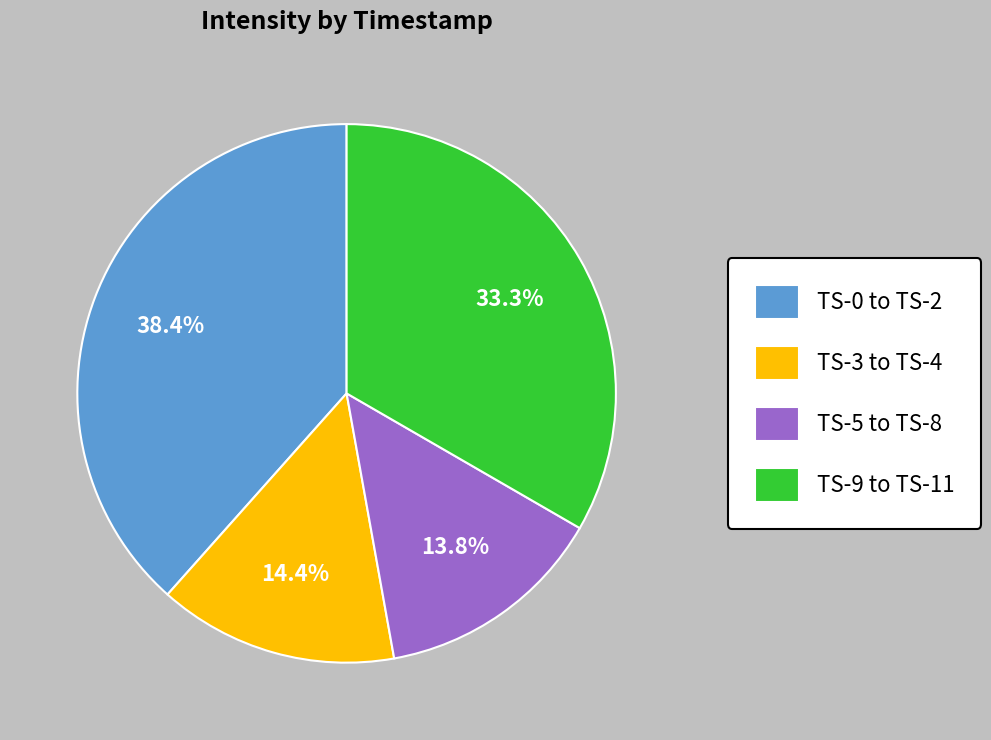

Rank the categories by value from highest to lowest.

TS-0 to TS-2, TS-9 to TS-11, TS-3 to TS-4, TS-5 to TS-8